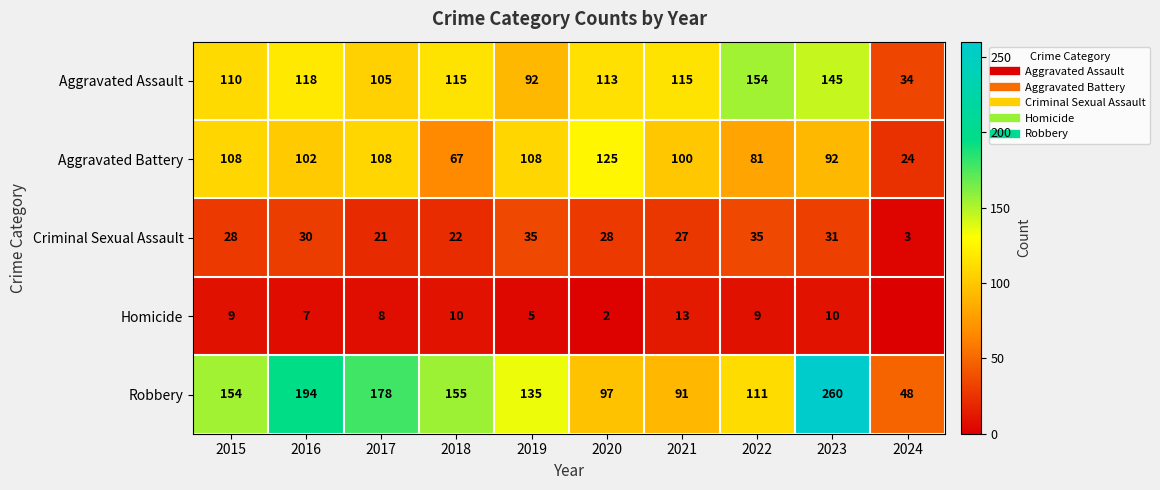

At how many categories does at least one series exceed 183?

2